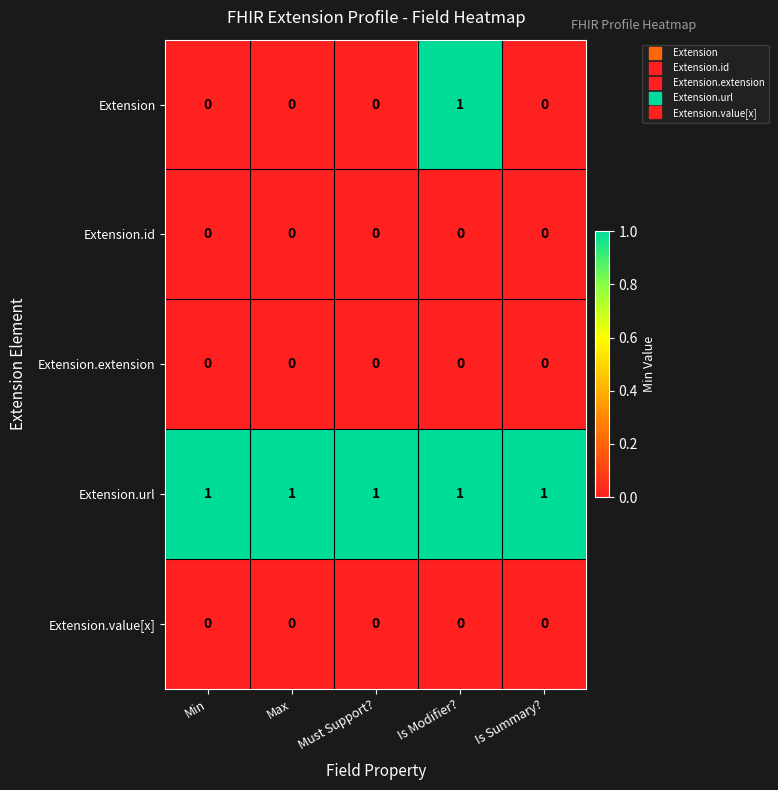

The Extension.extension series shows 0 at Min. True or false?

True